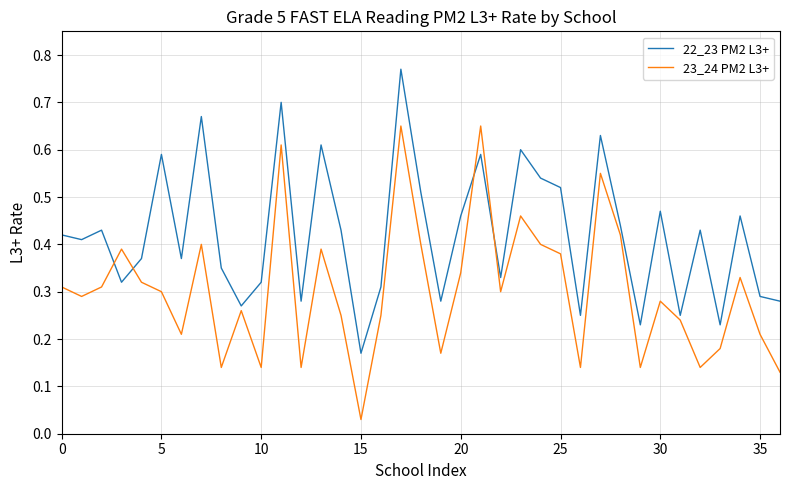

Which series has the largest range (max minus min)?

23_24 PM2 L3+